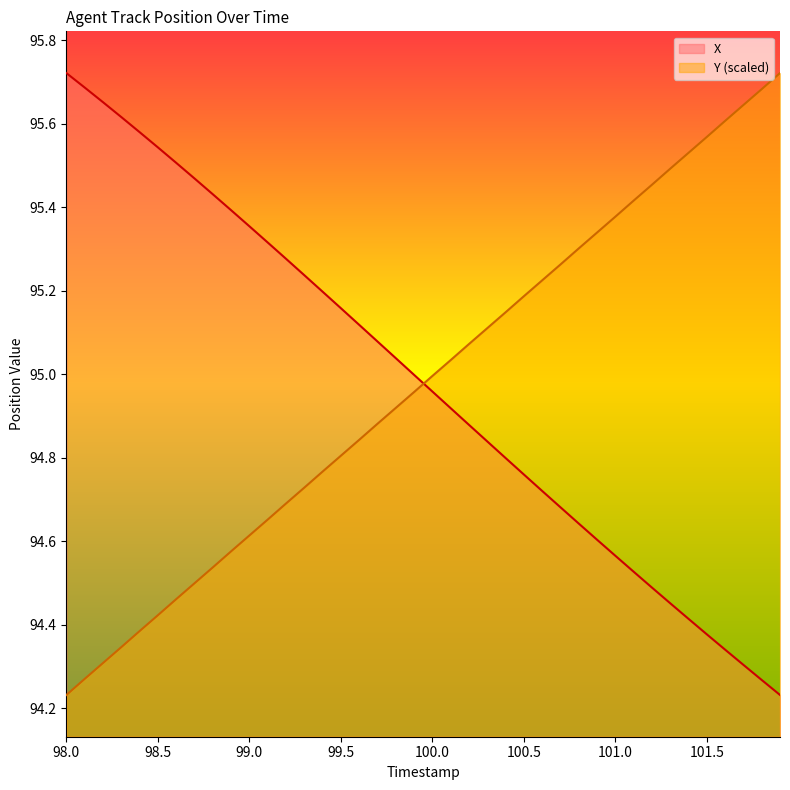

What is the difference between the maximum and minimum values in the Y (scaled) series?

1.5